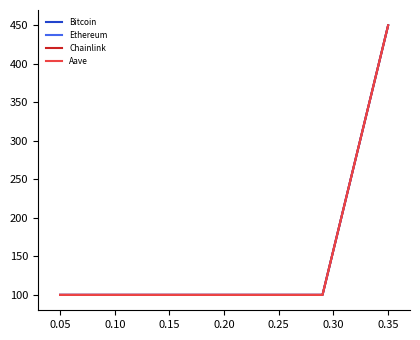

What is the greatest value displayed?

450.0